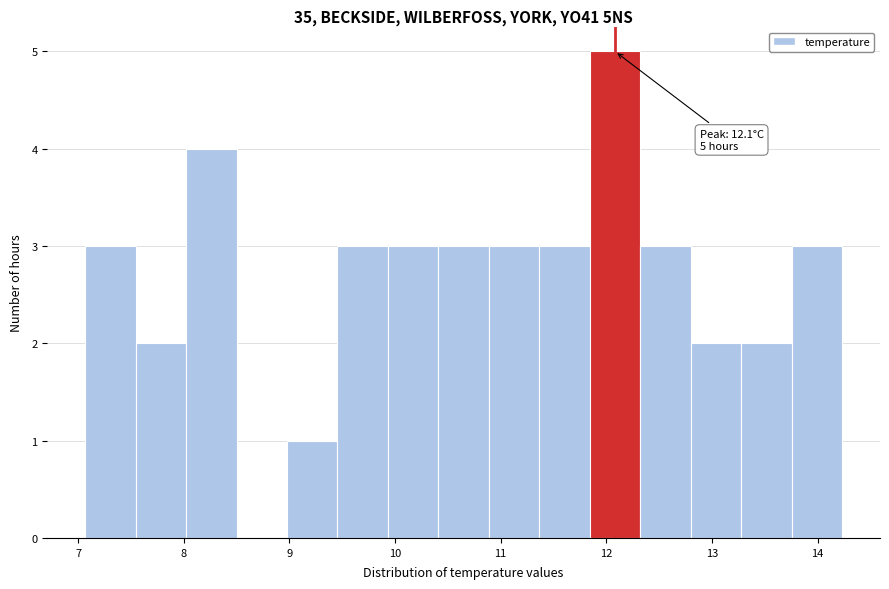

Which range on the x-axis has the tallest bar?

11.8 to 12.3